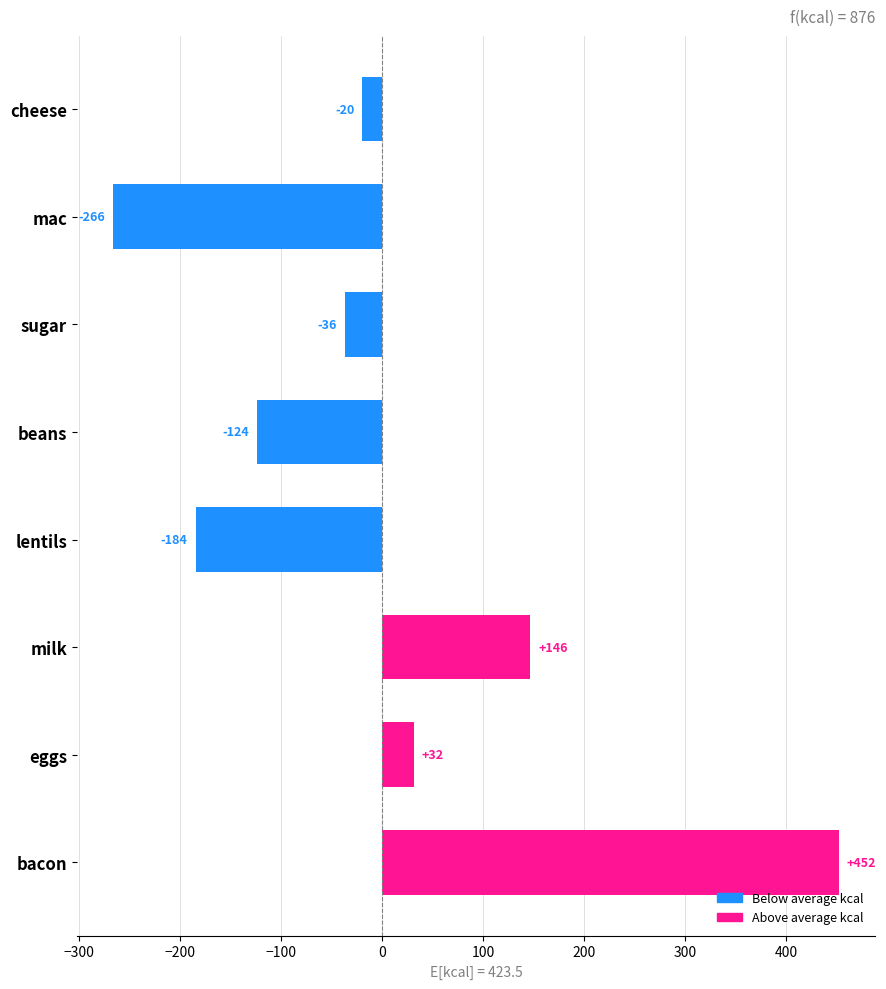

Where is the data nearest to the value 93?

milk